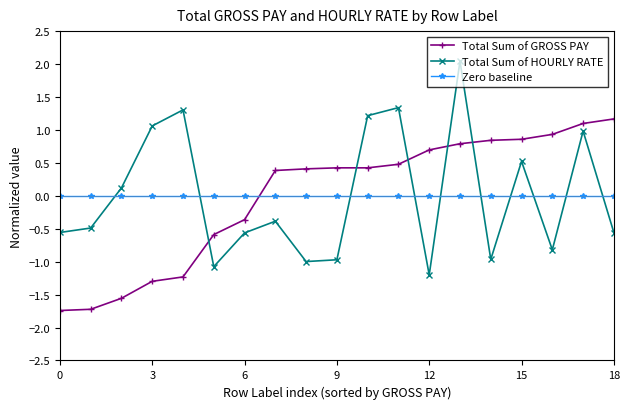

List the series in order of their peak value, lowest first.

Zero baseline, Total Sum of GROSS PAY, Total Sum of HOURLY RATE